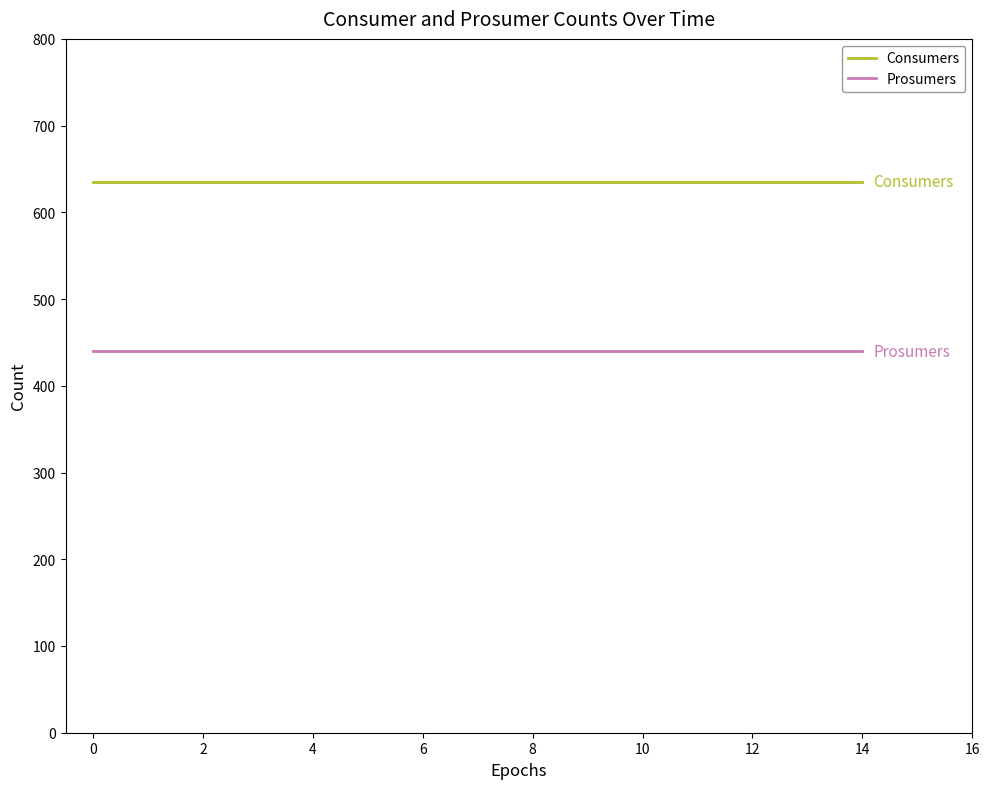

Which series has the largest total across all categories?

Consumers